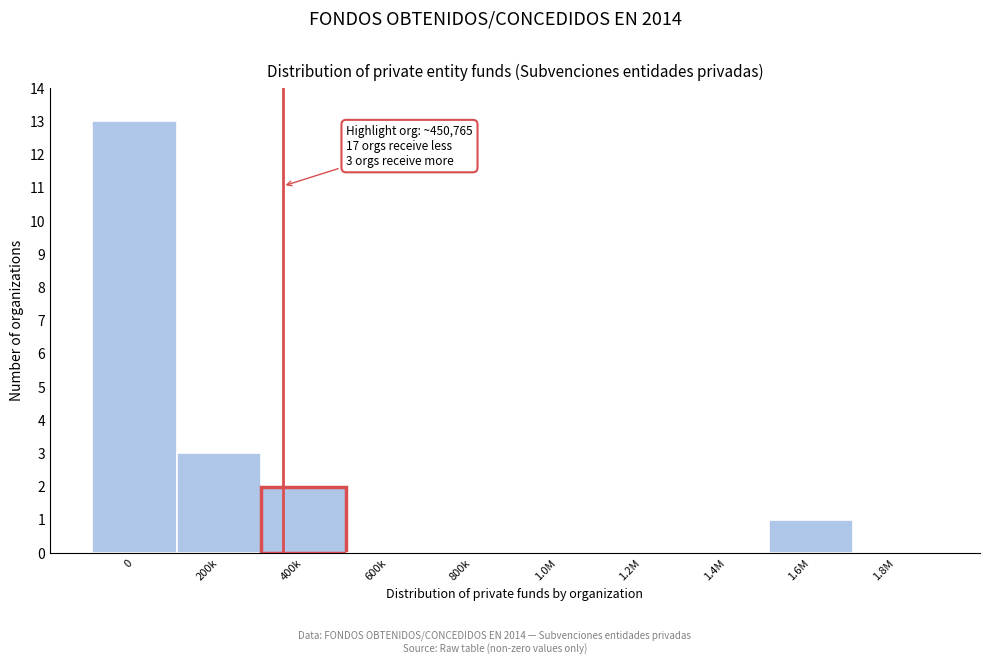

Reading right to left, extract all data points from this chart.

1.8M=0	1.6M=1	1.4M=0	1.2M=0	1.0M=0	800k=0	600k=0	400k=2	200k=3	0=13